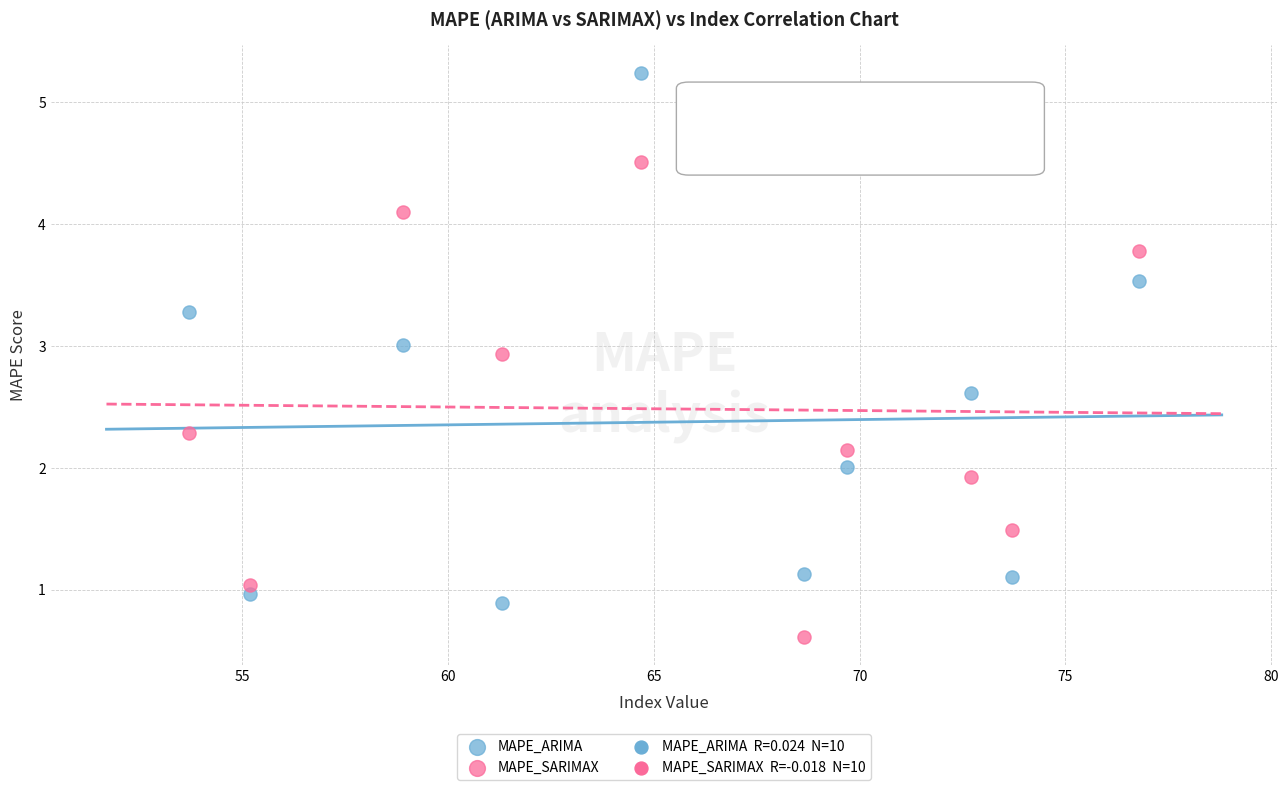

Which series contains the lowest Y value?

MAPE_SARIMAX